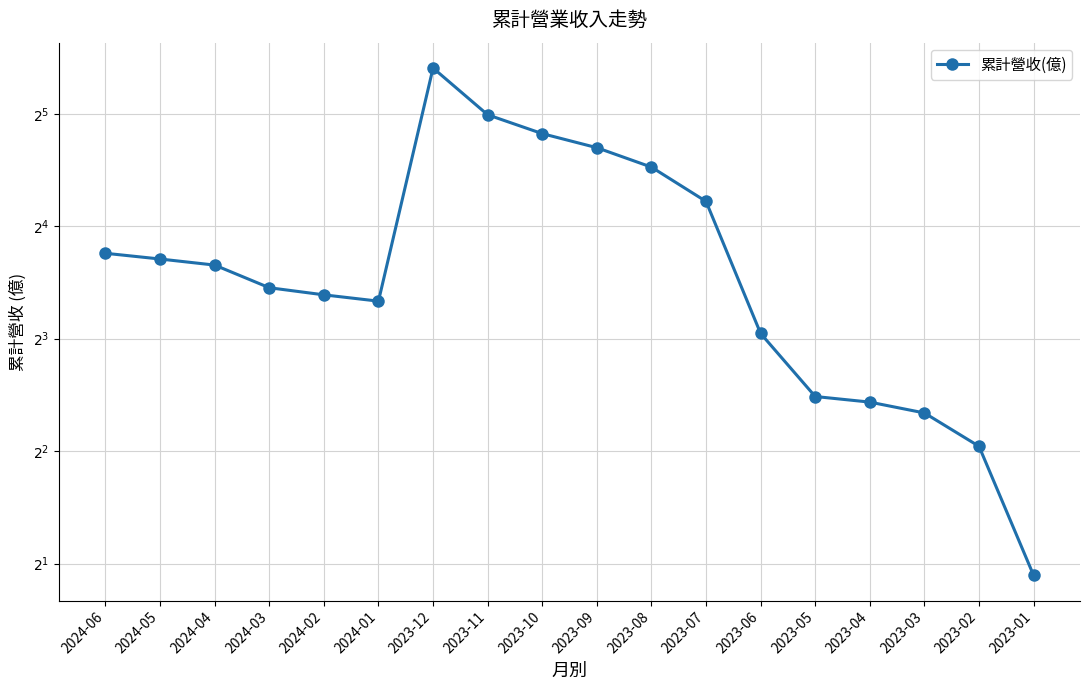

At which label does the data first exceed 12?

2024-06